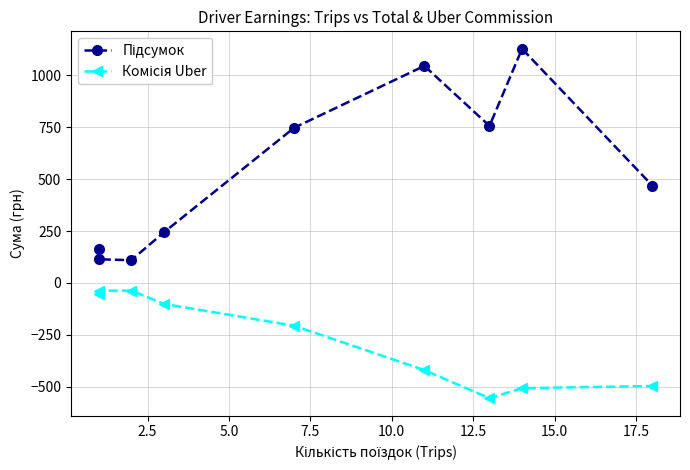

Which series has the widest spread of values?

Підсумок